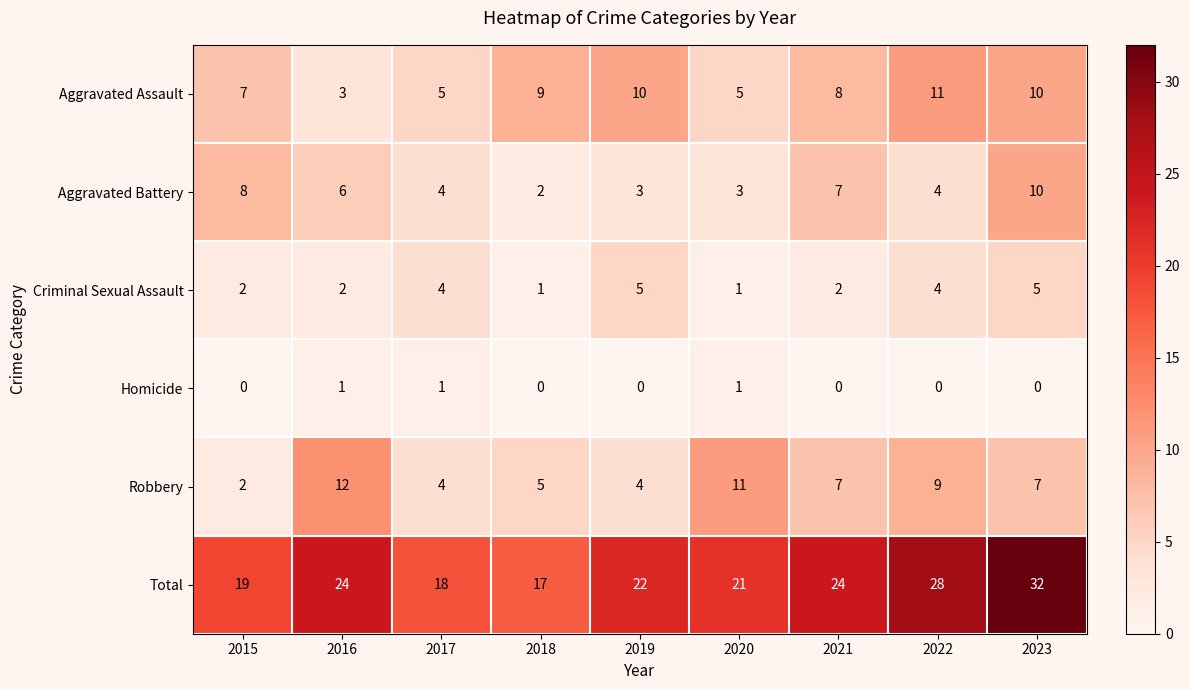

How many categories are shown in the chart?

9